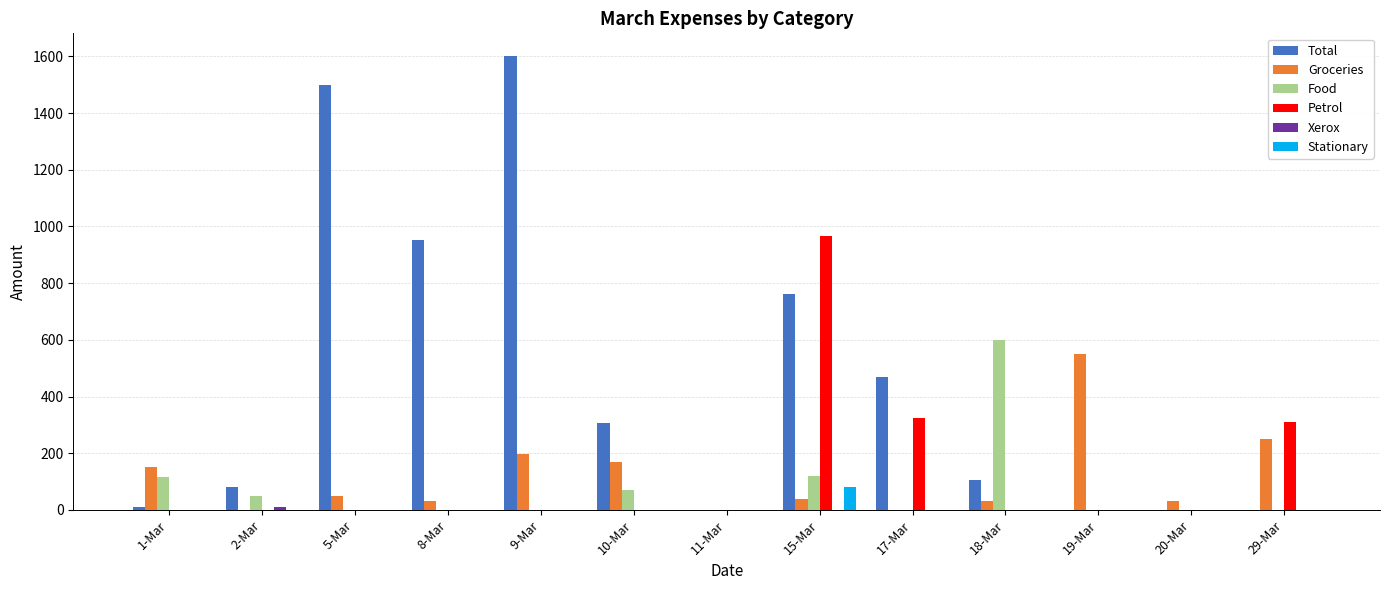

How many groups of bars are there?

13